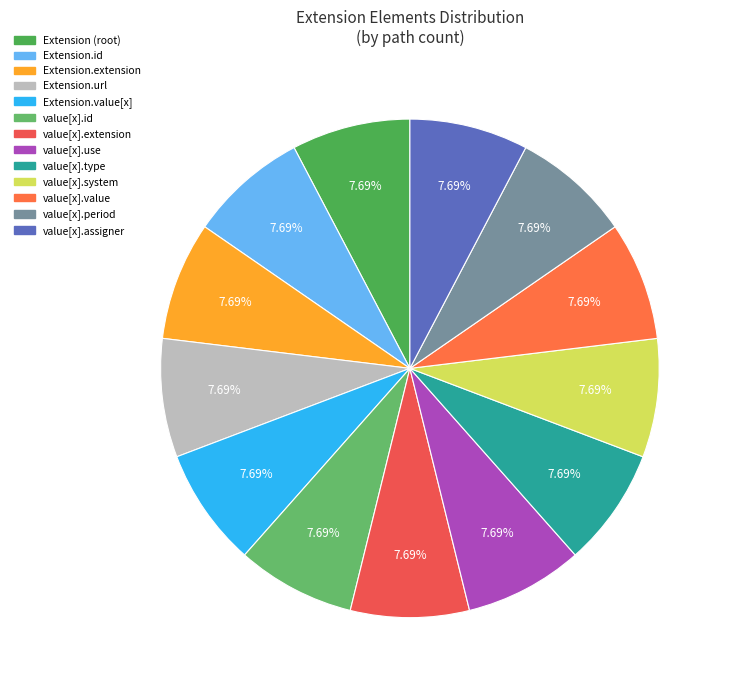

How many segments does this pie chart have?

13